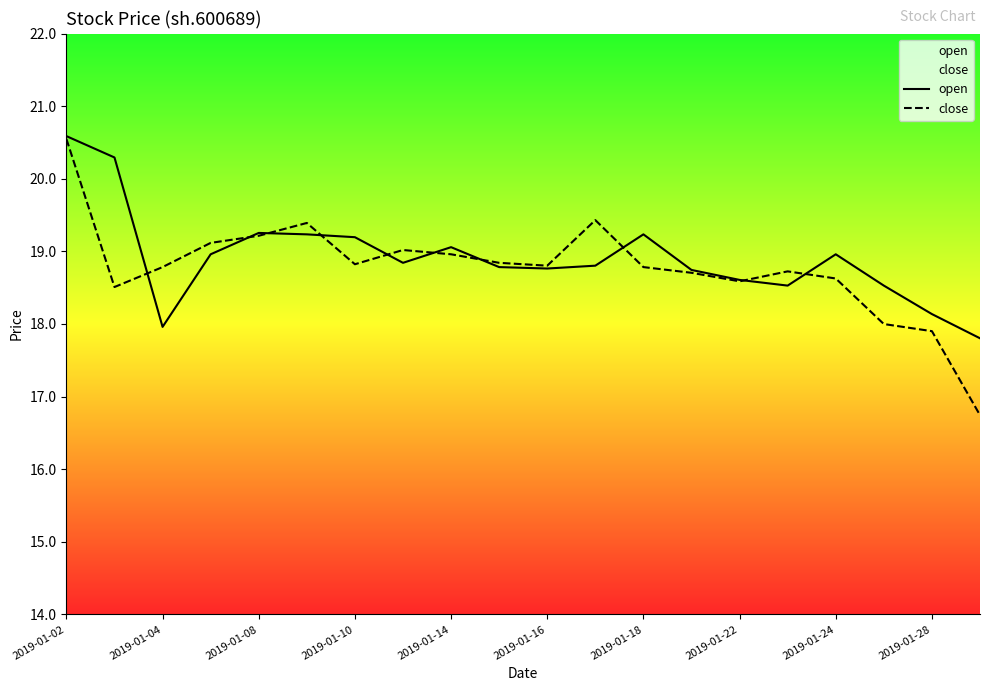

Reading left to right, transcribe all the data shown in this chart.

open: 20.6	20.3	18.0	19.0	19.3	19.2	19.2	18.8	19.1	18.8	18.8	18.8	19.2	18.7	18.6	18.5	19.0	18.5	18.1	17.8
close: 20.5	18.5	18.8	19.1	19.2	19.4	18.8	19.0	19.0	18.8	18.8	19.4	18.8	18.7	18.6	18.7	18.6	18.0	17.9	16.7